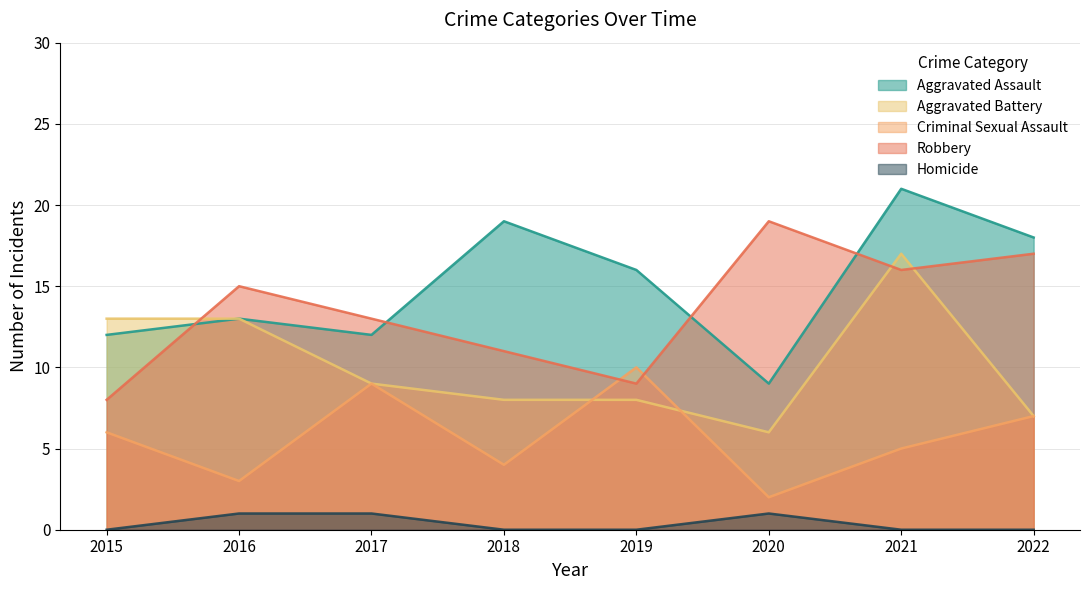

Is it true that Criminal Sexual Assault equals 4 at 2018?

True